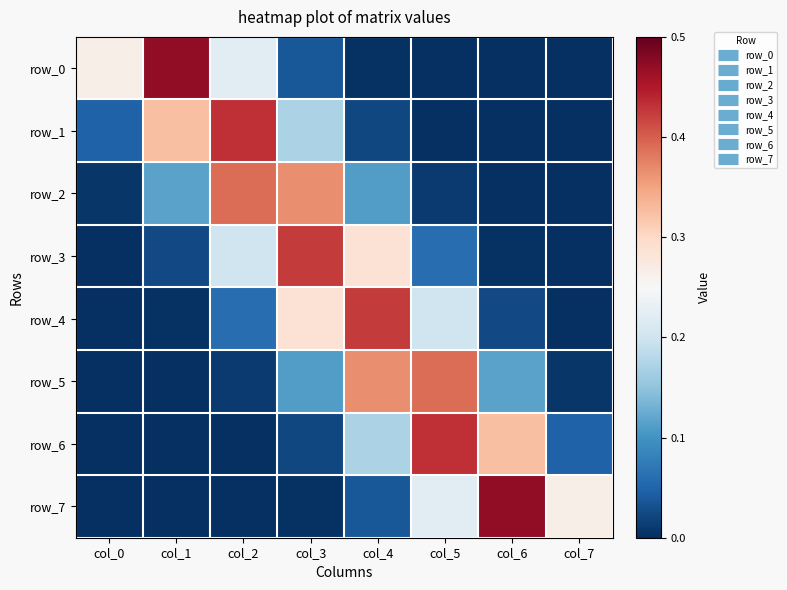

What is the maximum value for row_4?

0.4